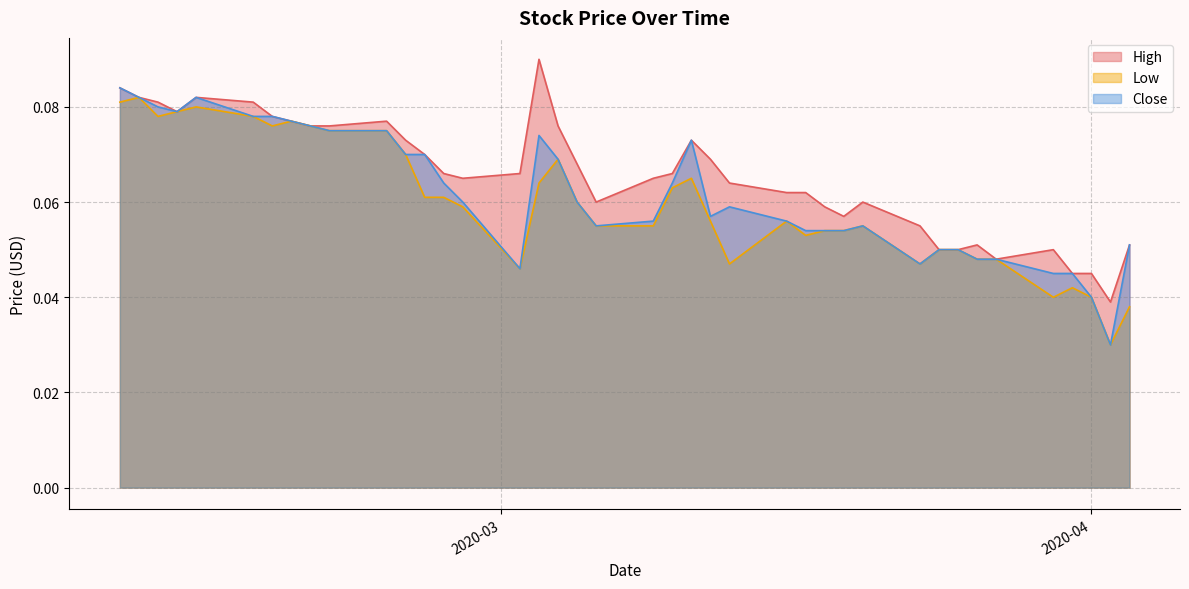

What is the total value across all series at 2020-03-16?

0.2